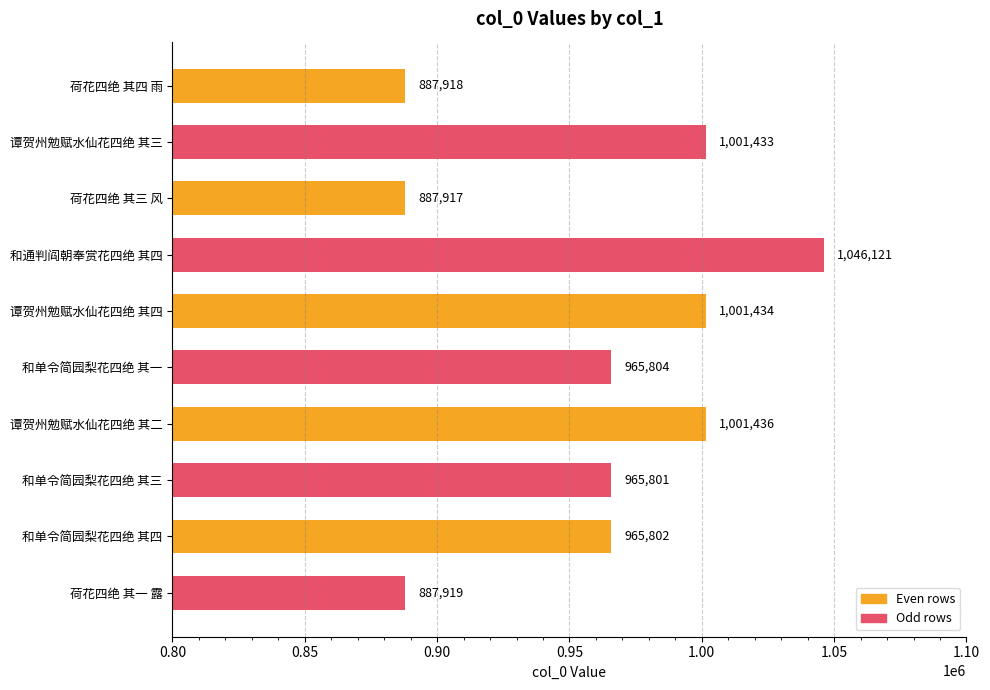

Reading top to bottom, what are all the values shown in this chart?

887918	1001433	887917	1046121	1001434	965804	1001436	965801	965802	887919